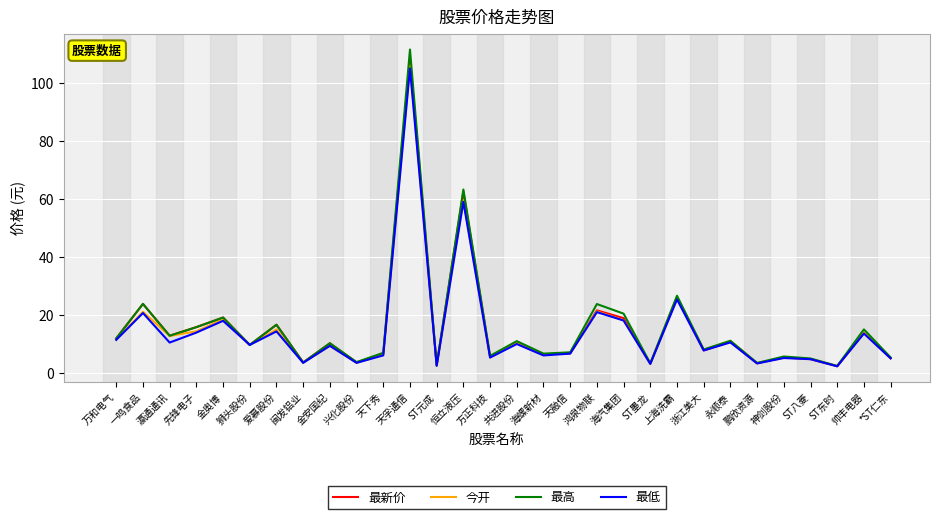

Which category has the highest value across all series?

天孚通信